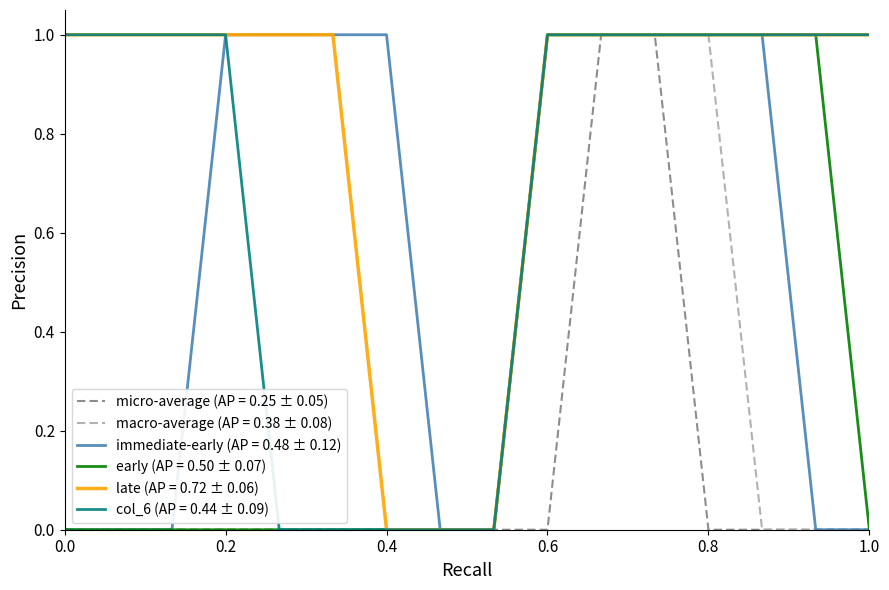

Does the chart display data point markers on the line(s)?

No